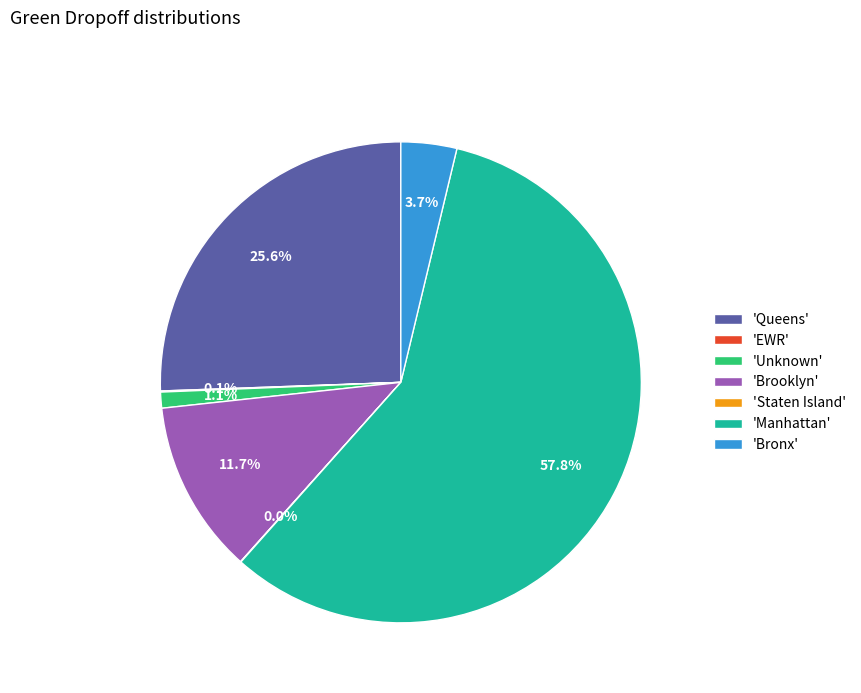

Which category accounts for the majority?

'Manhattan'